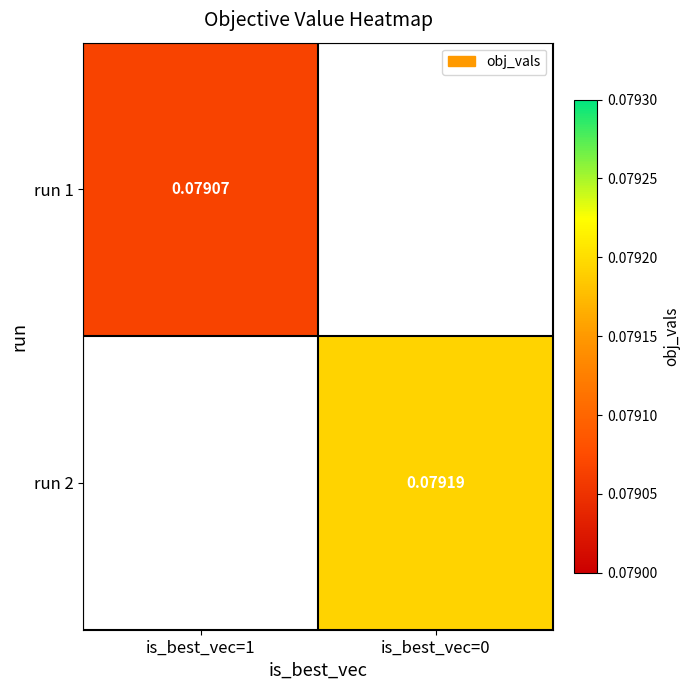

List the series in order of their overall mean, lowest first.

run 1, run 2